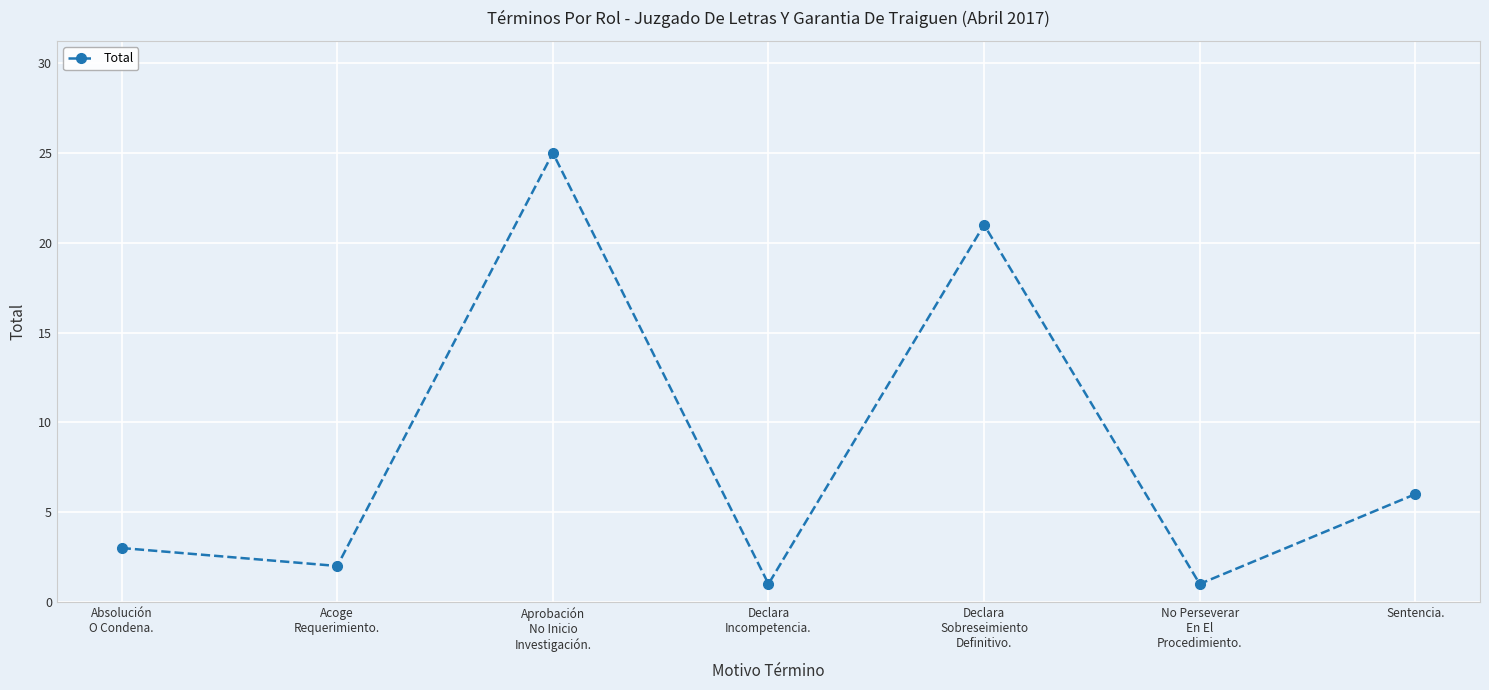

What is the greatest value displayed?

25